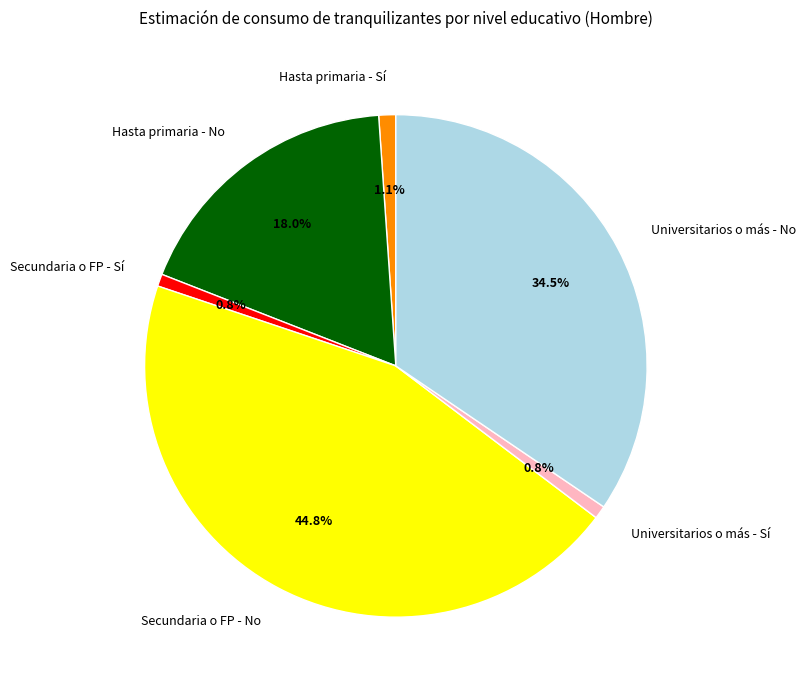

How much of the chart is everything except Hasta primaria - Sí?

98.9%